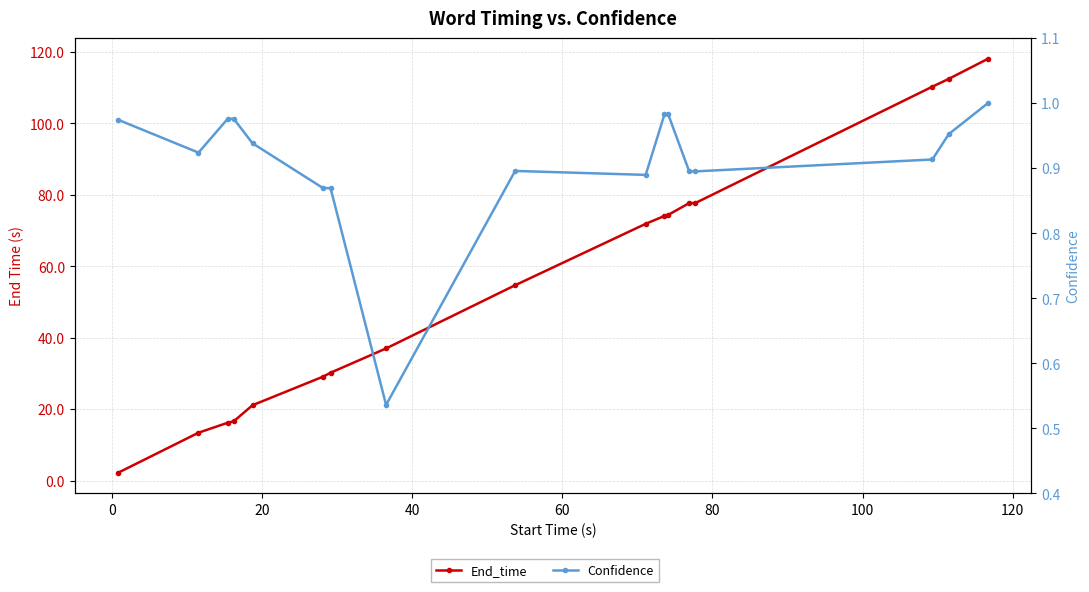

Is the value of End_time at 140 greater than the value of Confidence at 12?

Yes